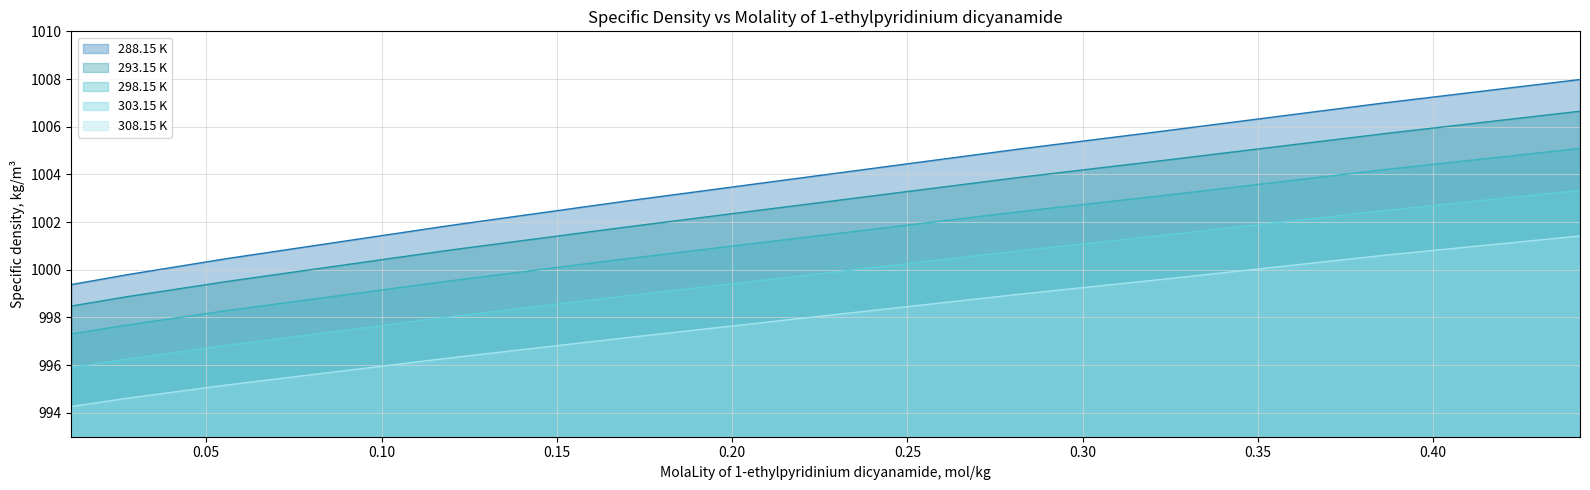

True or false: 298.15 K and 293.15 K intersect in this chart.

False